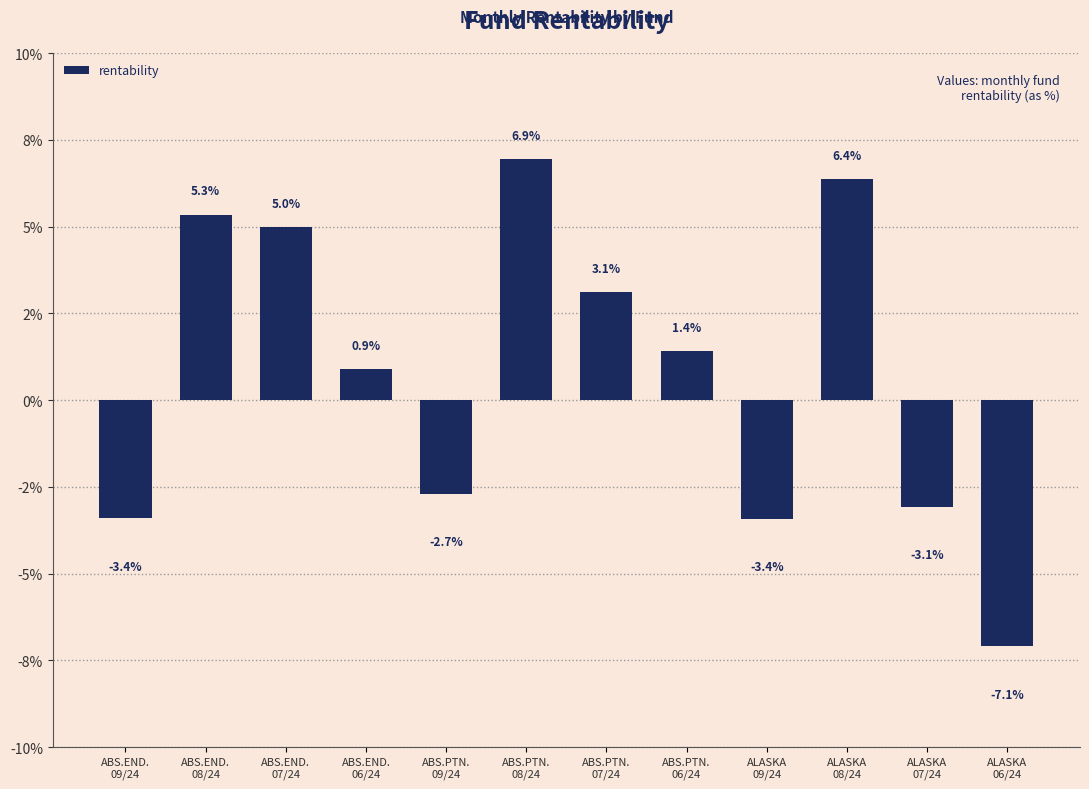

How many values are below 1?

6